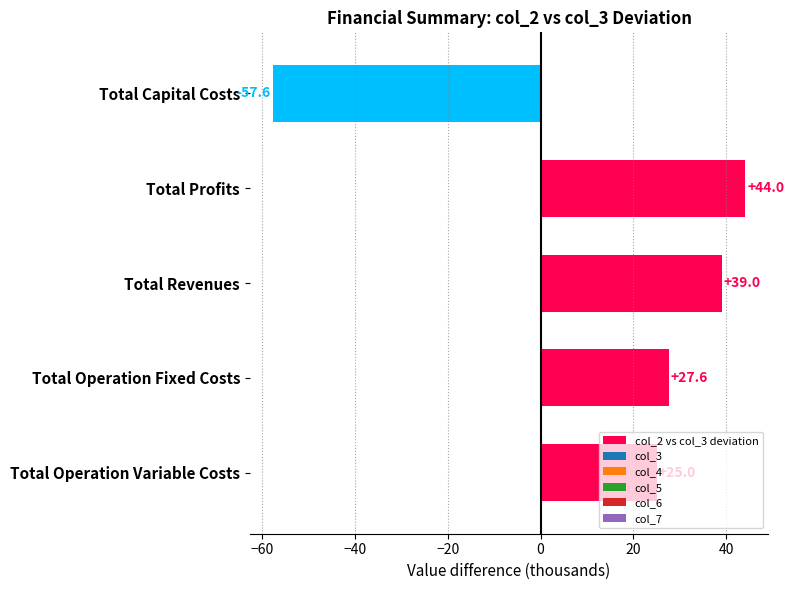

Which category has the highest value across all series?

Total Profits